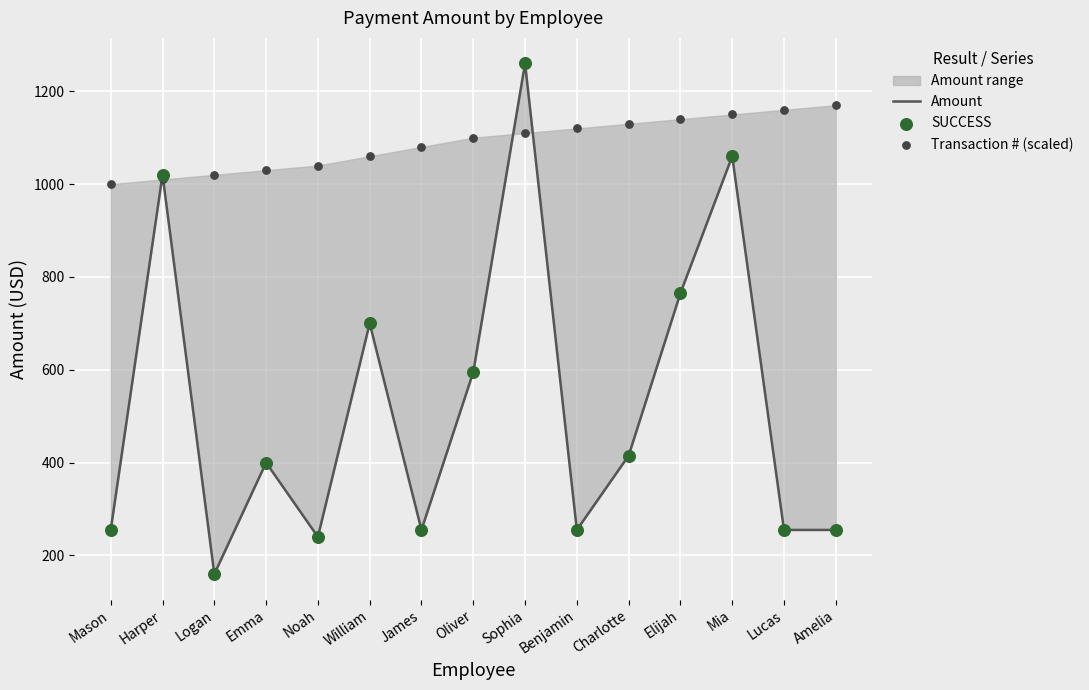

Is the value of SUCCESS at Noah greater than the value of Amount at Emma?

No